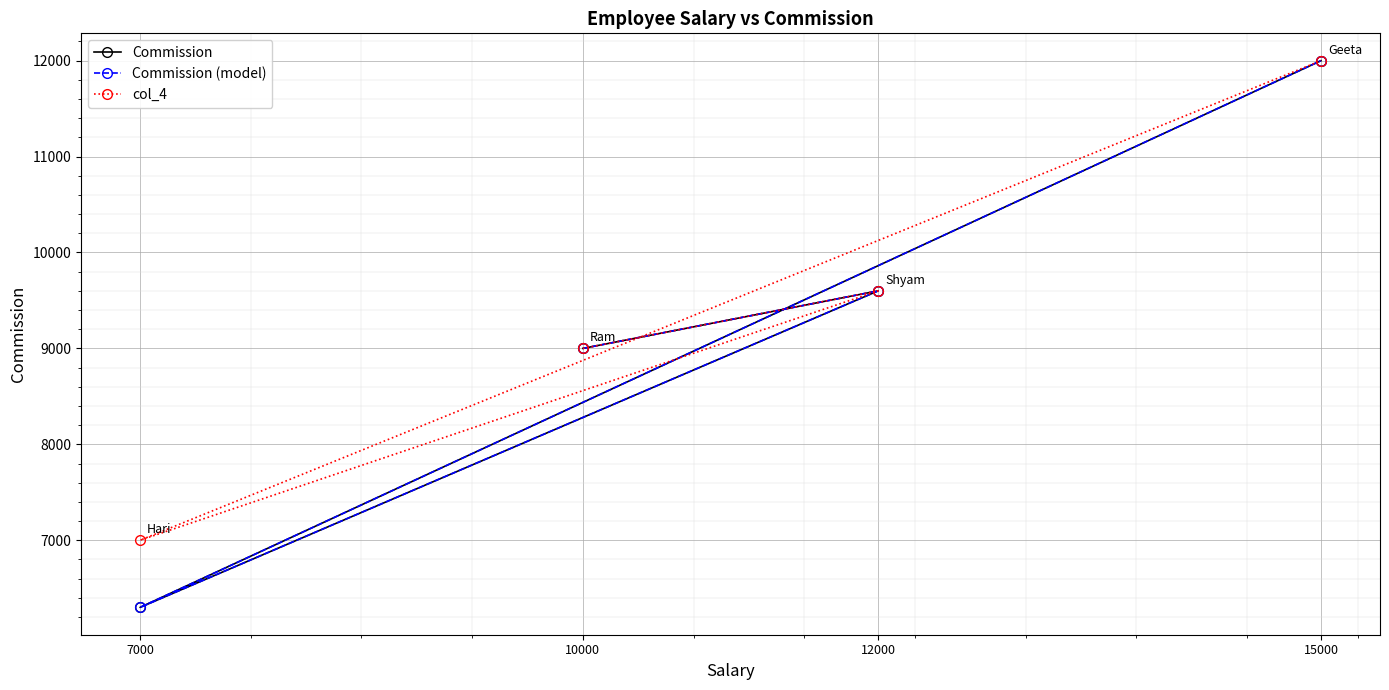

Which category has the lowest value across all series?

7000